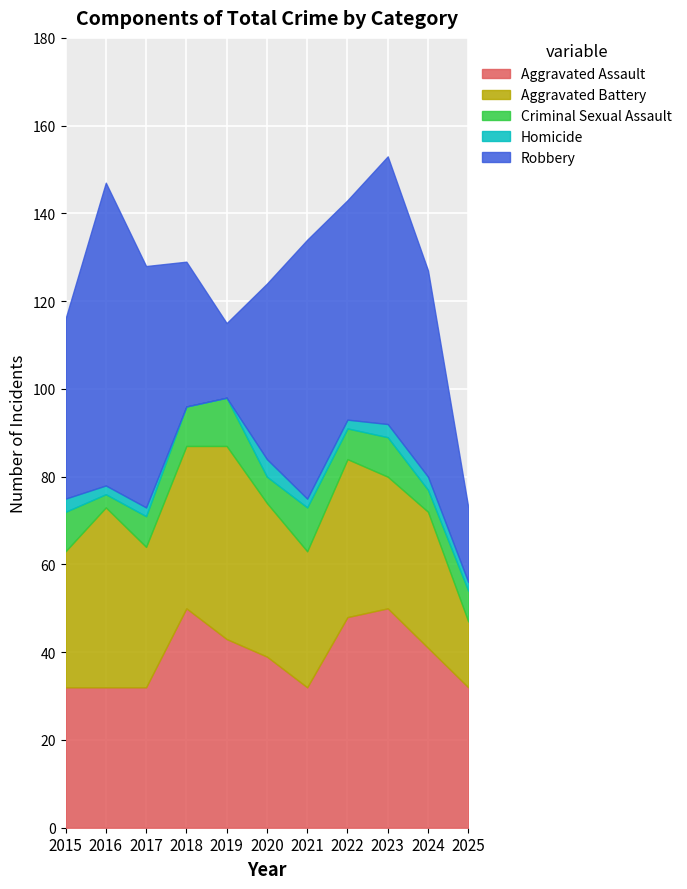

What is the value of the Aggravated Assault point at the 2nd from the left?

32